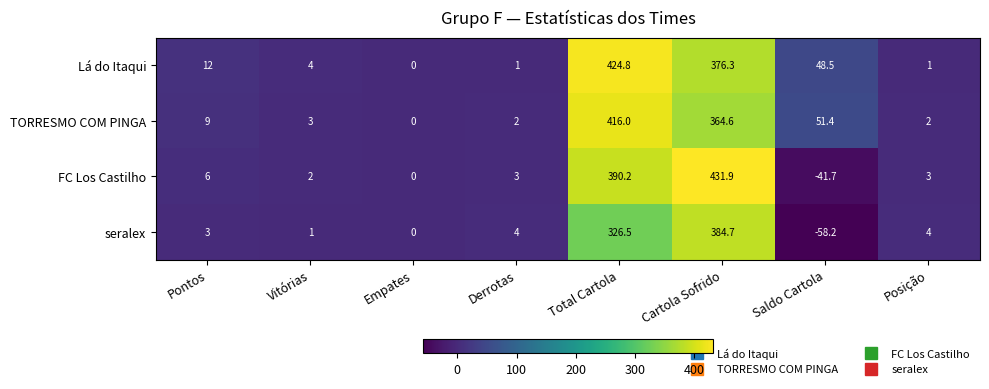

Which category has the lowest value in the TORRESMO COM PINGA series?

Empates